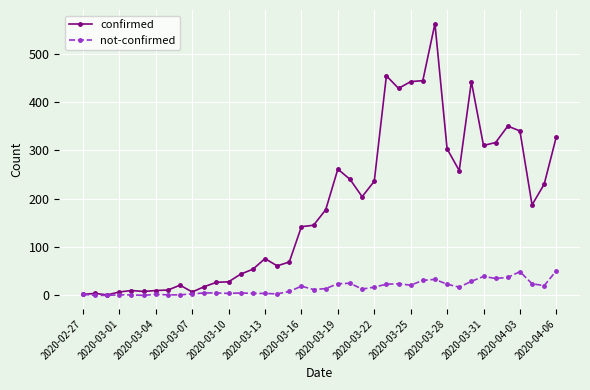

Which series has the largest total across all categories?

confirmed